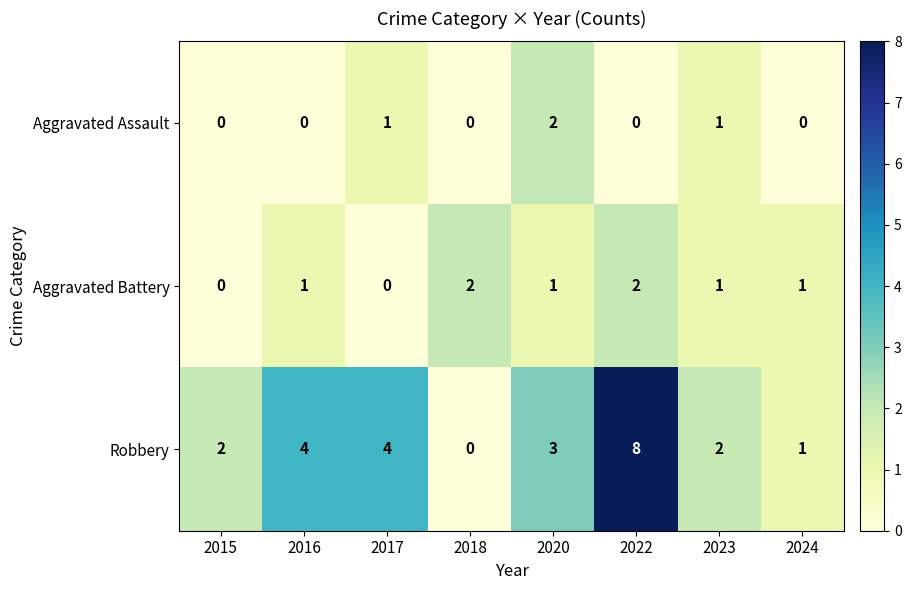

Reading left to right, what are all the values shown in this chart?

Aggravated Assault: 2015=0	2016=0	2017=1	2018=0	2020=2	2022=0	2023=1	2024=0
Aggravated Battery: 2015=0	2016=1	2017=0	2018=2	2020=1	2022=2	2023=1	2024=1
Robbery: 2015=2	2016=4	2017=4	2018=0	2020=3	2022=8	2023=2	2024=1